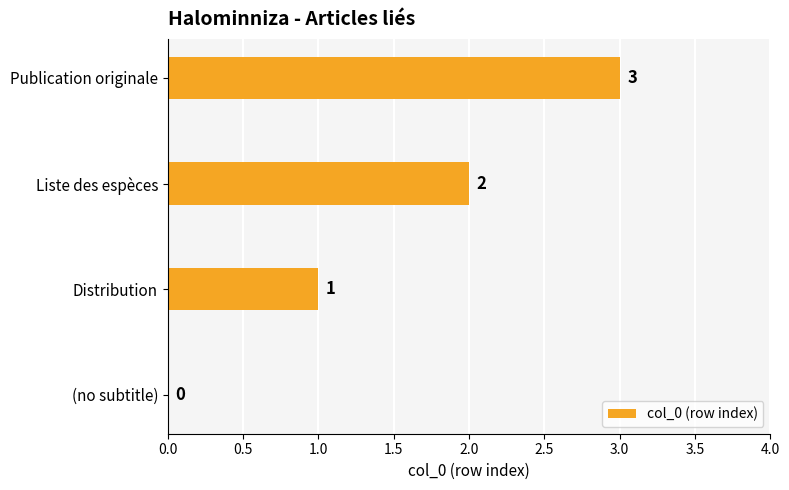

True or false: the data shows -1 at (no subtitle).

False